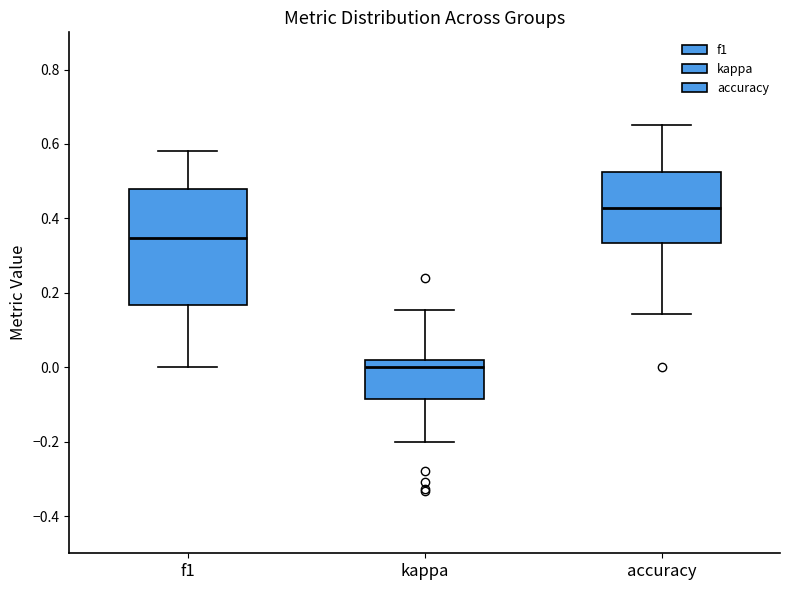

Reading left to right, transcribe this box plot: for each box, give where its median line is, the range the box spans, and where its two whiskers end, as read against the y-axis. The values are not printed on the chart, so give them approximately, as read against the axis.

f1: median 0.34, box 0.16 to 0.48, whiskers 0.00 to 0.58
kappa: median 0.00, box -0.08 to 0.02, whiskers -0.20 to 0.16
accuracy: median 0.42, box 0.34 to 0.52, whiskers 0.14 to 0.66